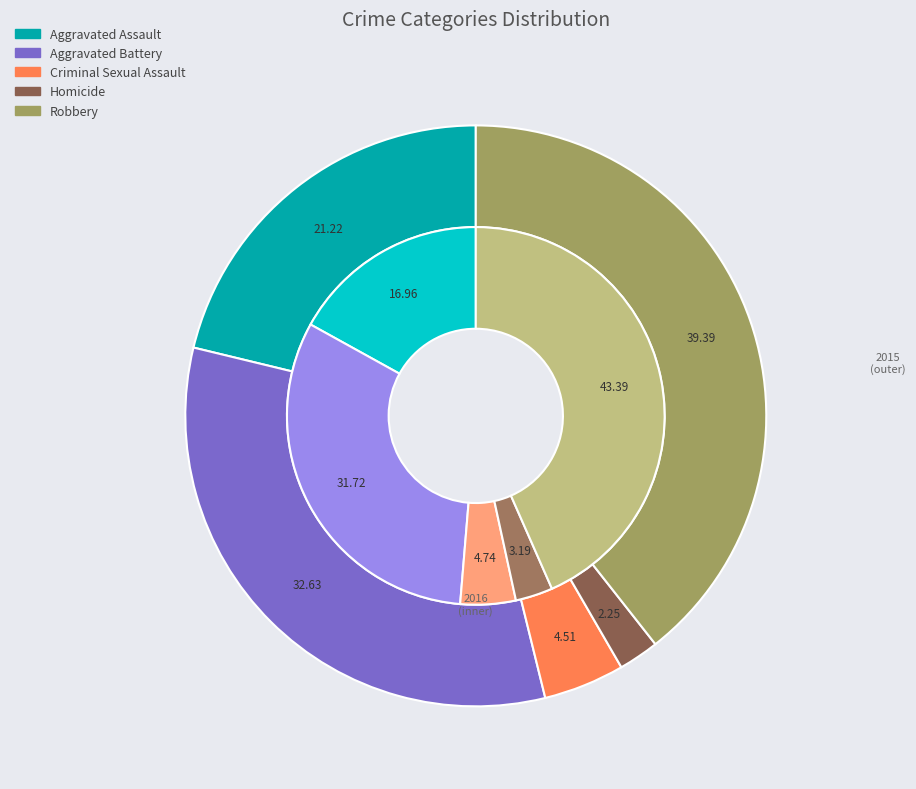

To the nearest percent, what is the difference between the Aggravated Battery and Aggravated Assault slice percentages?

15%